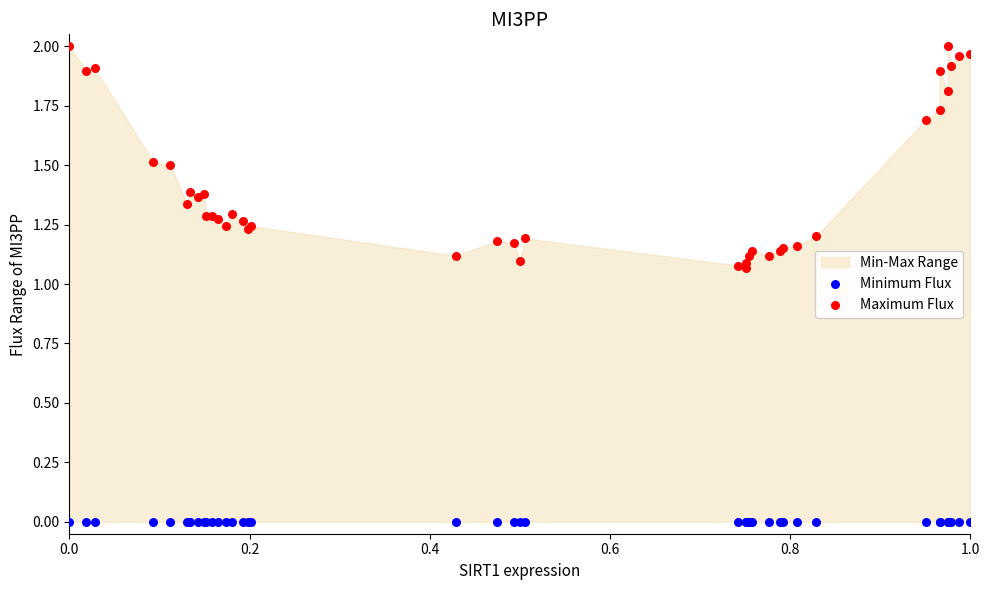

Which series contains the highest Y value?

Maximum Flux